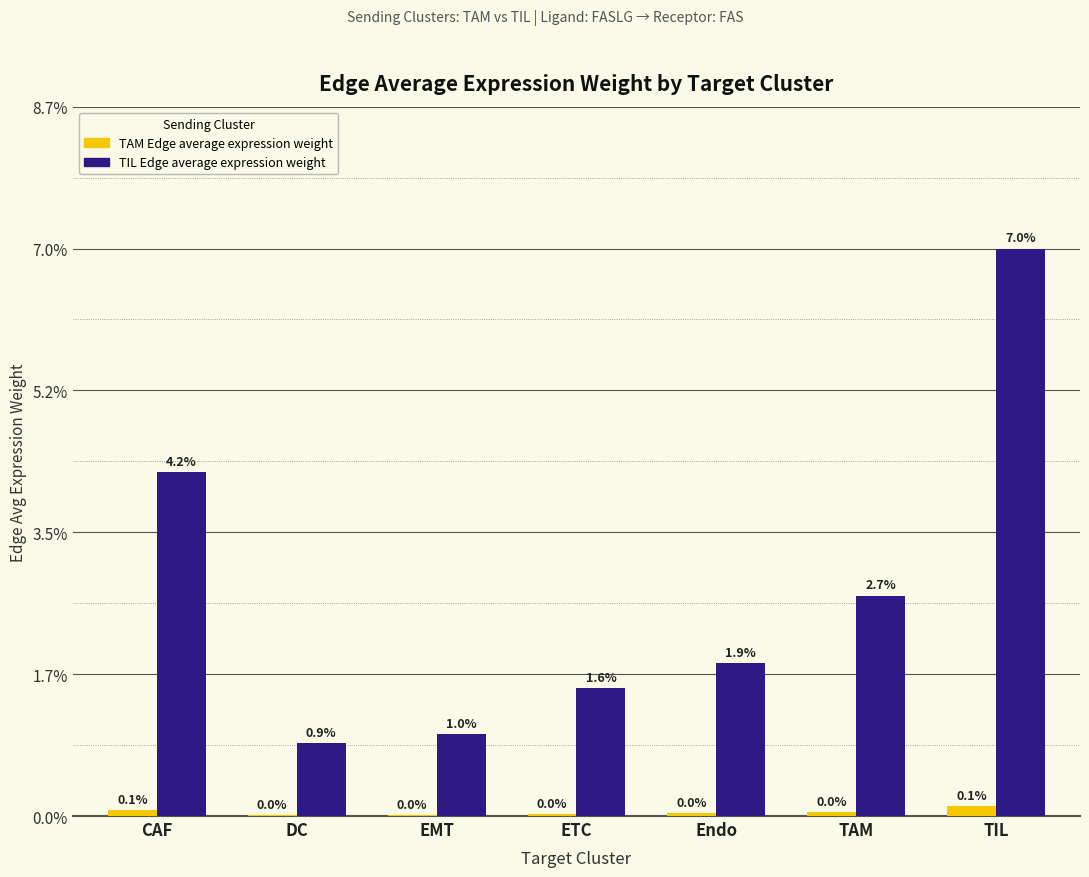

Are the bars horizontal?

No